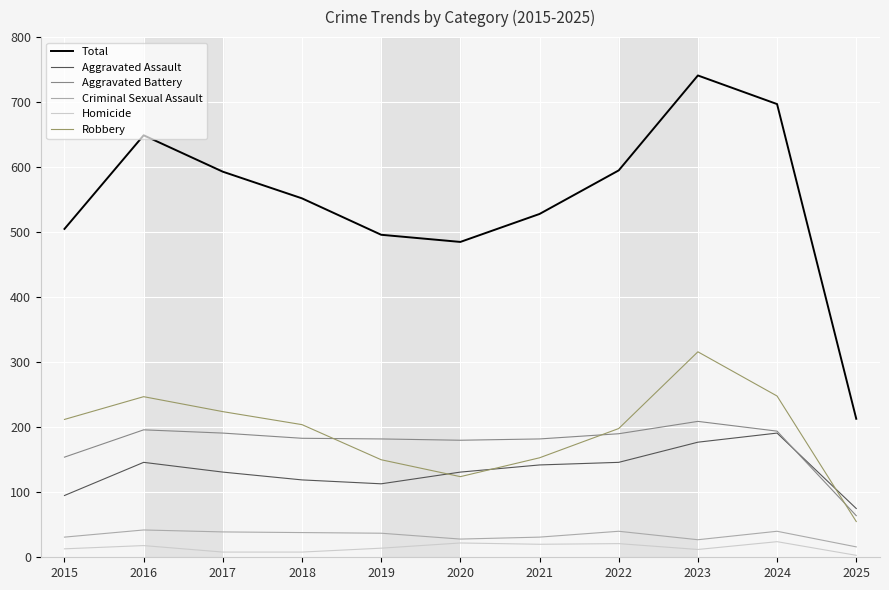

At which category is the sum across all series the highest?

2023